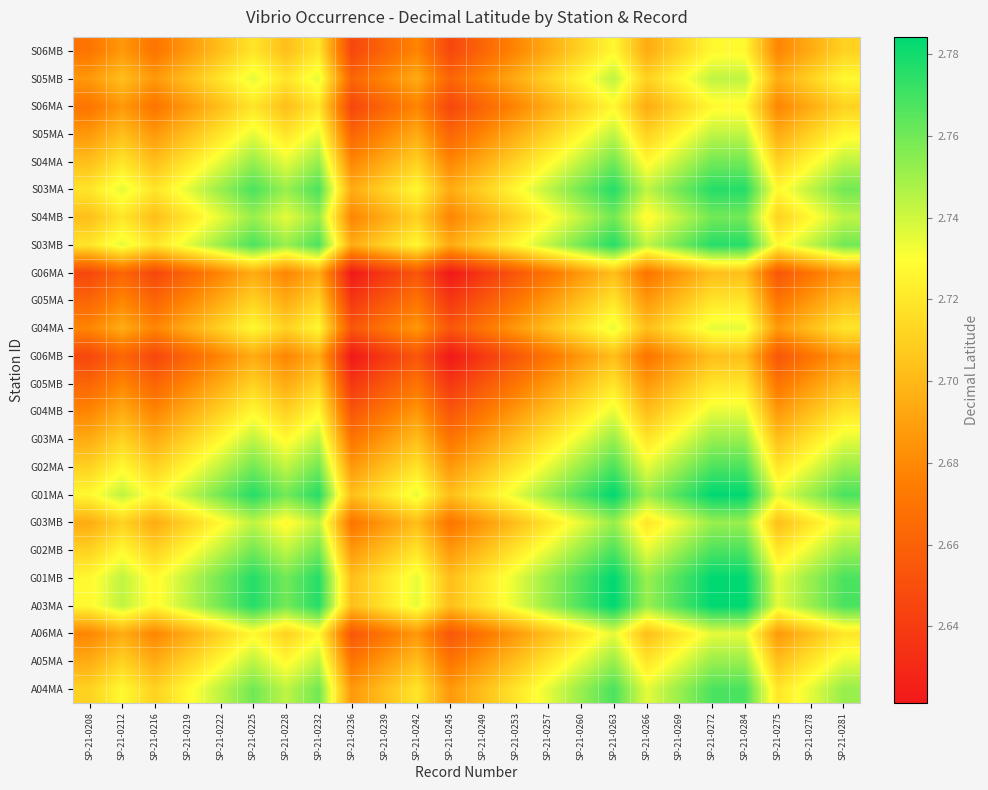

Which category has the highest value across all series?

SP-21-0284